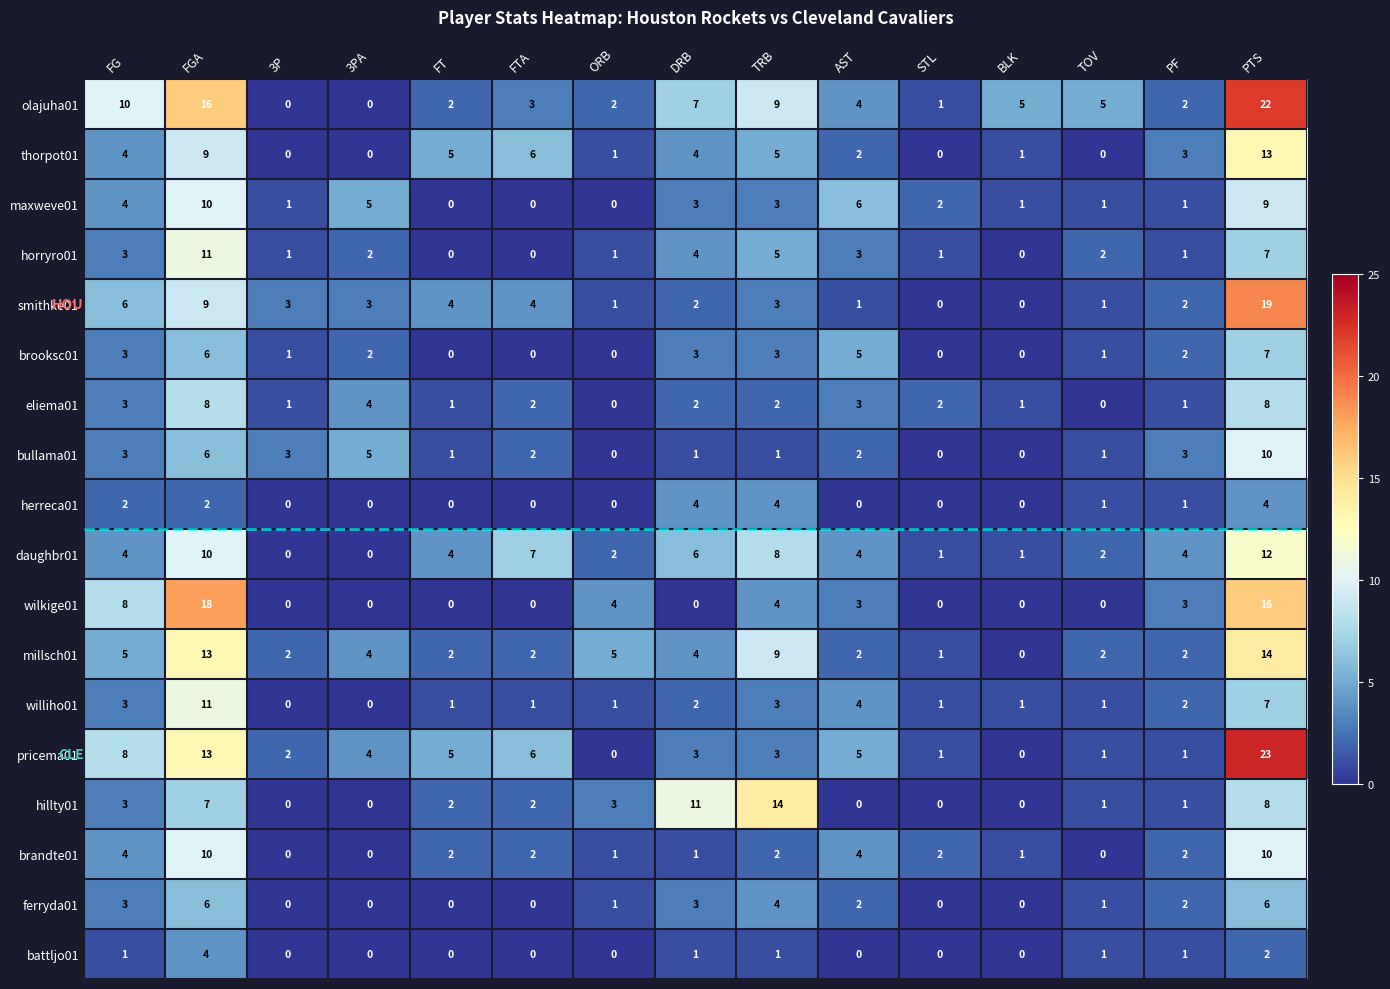

Which series has the widest spread of values?

pricema01